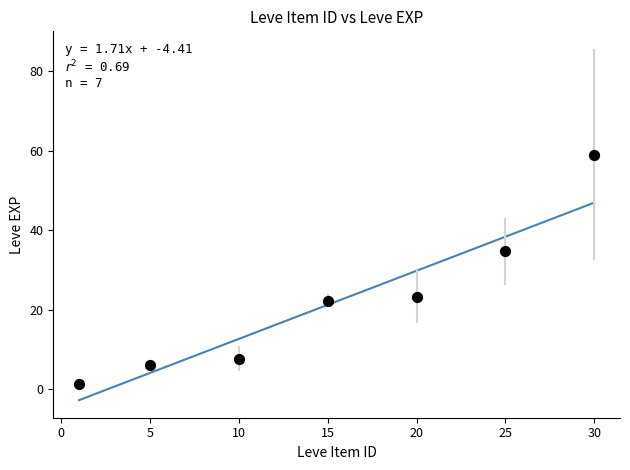

What is the average Y value?

22.1